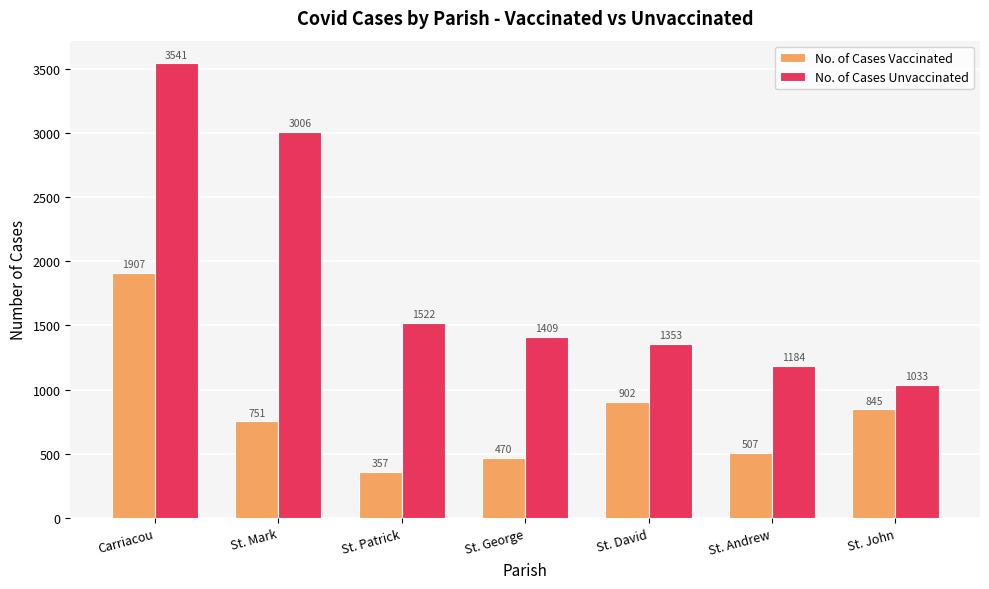

At how many categories does at least one series exceed 724?

7